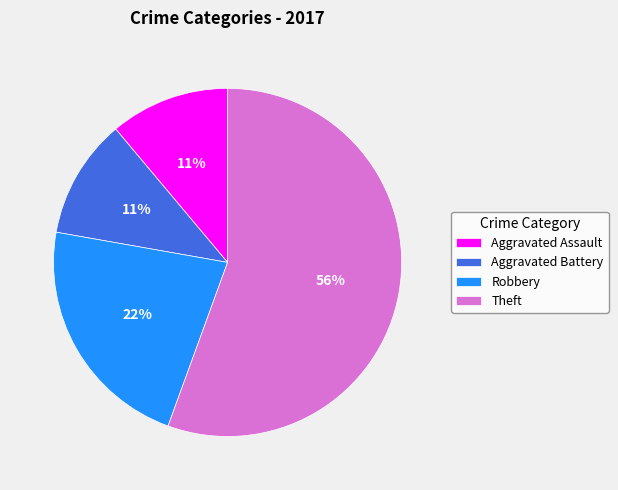

What is the largest slice in the pie chart?

Theft